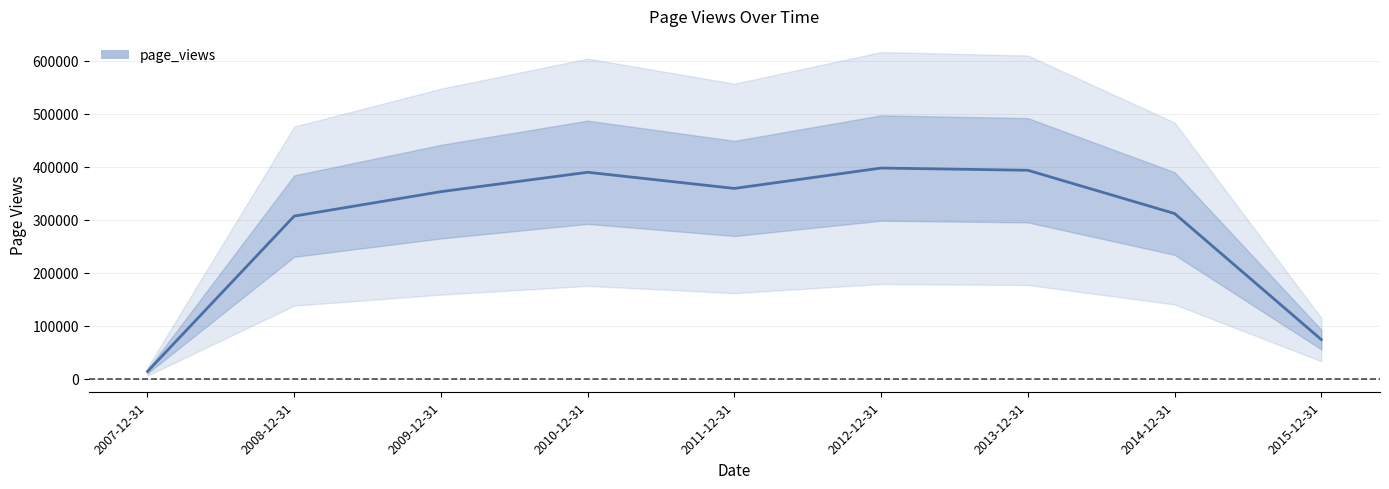

The chart shows a value of 201863 at 2008-12-31. True or false?

False